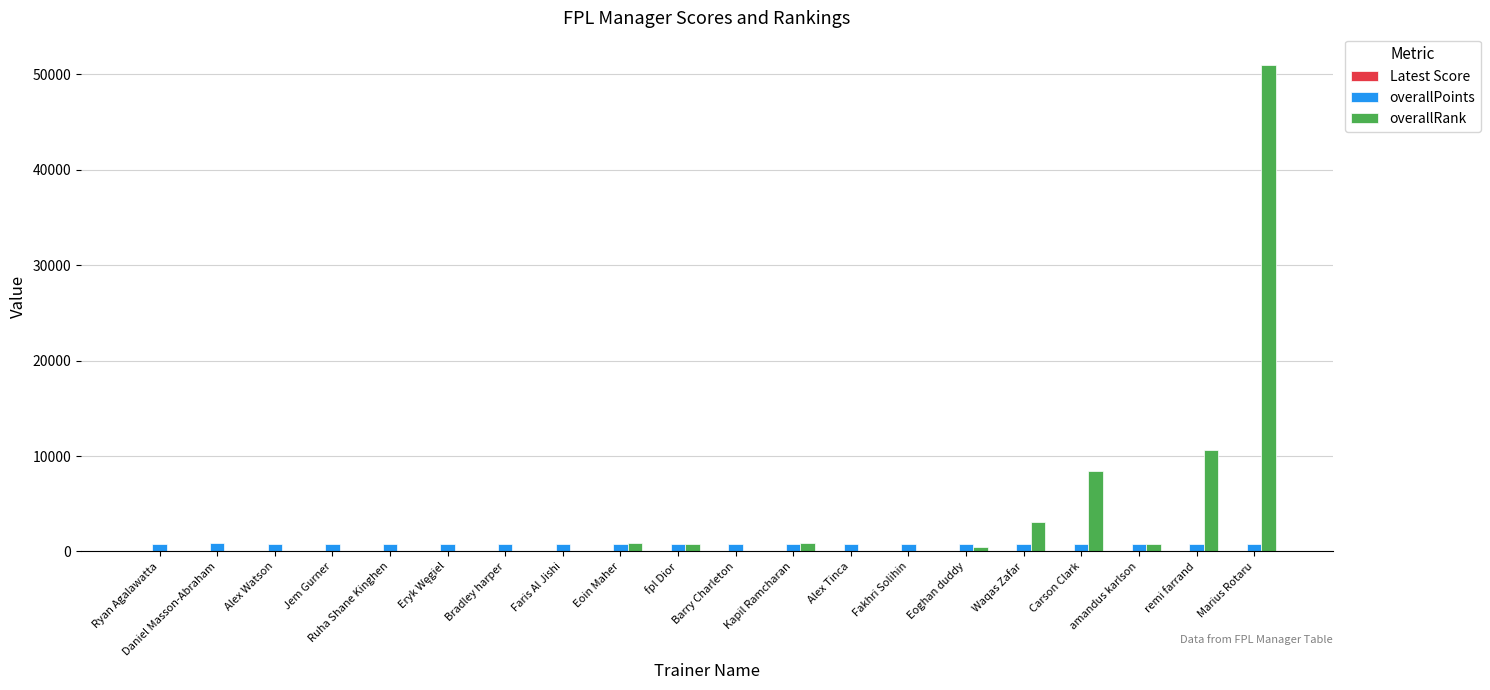

Are the bars grouped side by side (vs. stacked)?

Yes